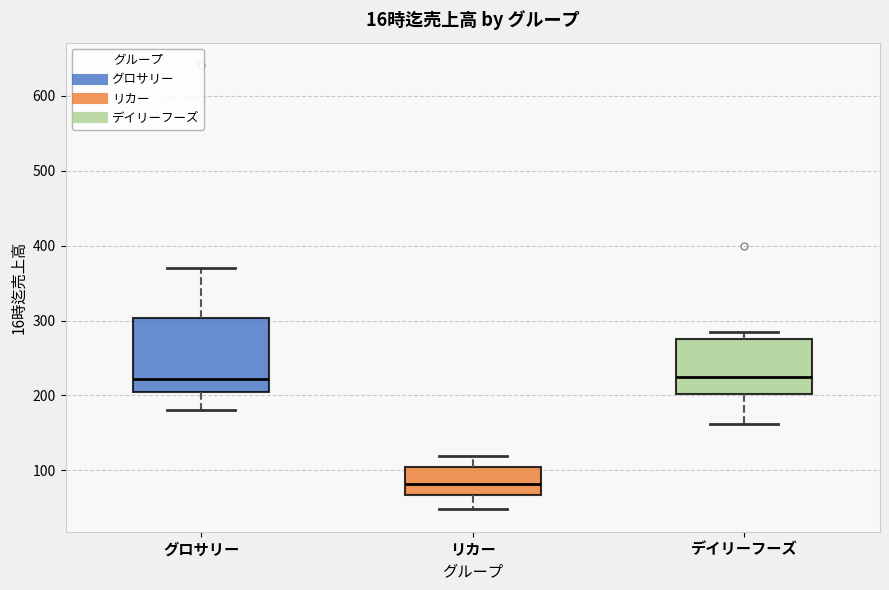

Comparing the boxes themselves (not the whiskers), which one is the tallest?

グロサリー